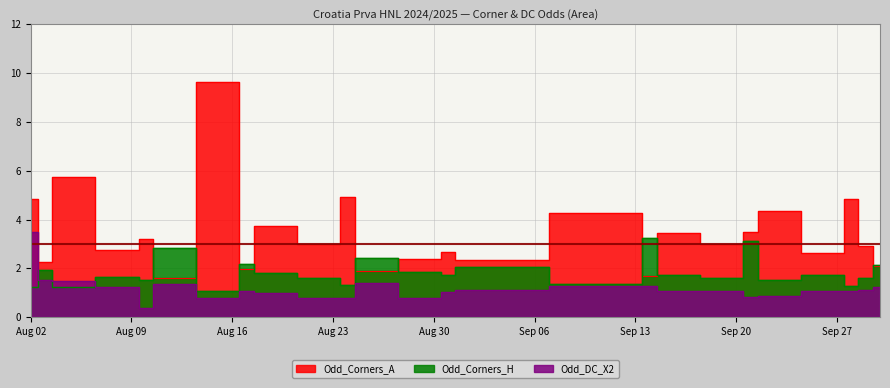

What is the label of the 25th point from the right?

2024-08-23